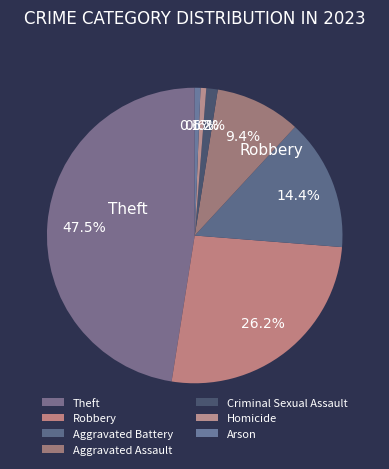

To the nearest percent, what is the difference between the Robbery and Aggravated Battery slice percentages?

12%